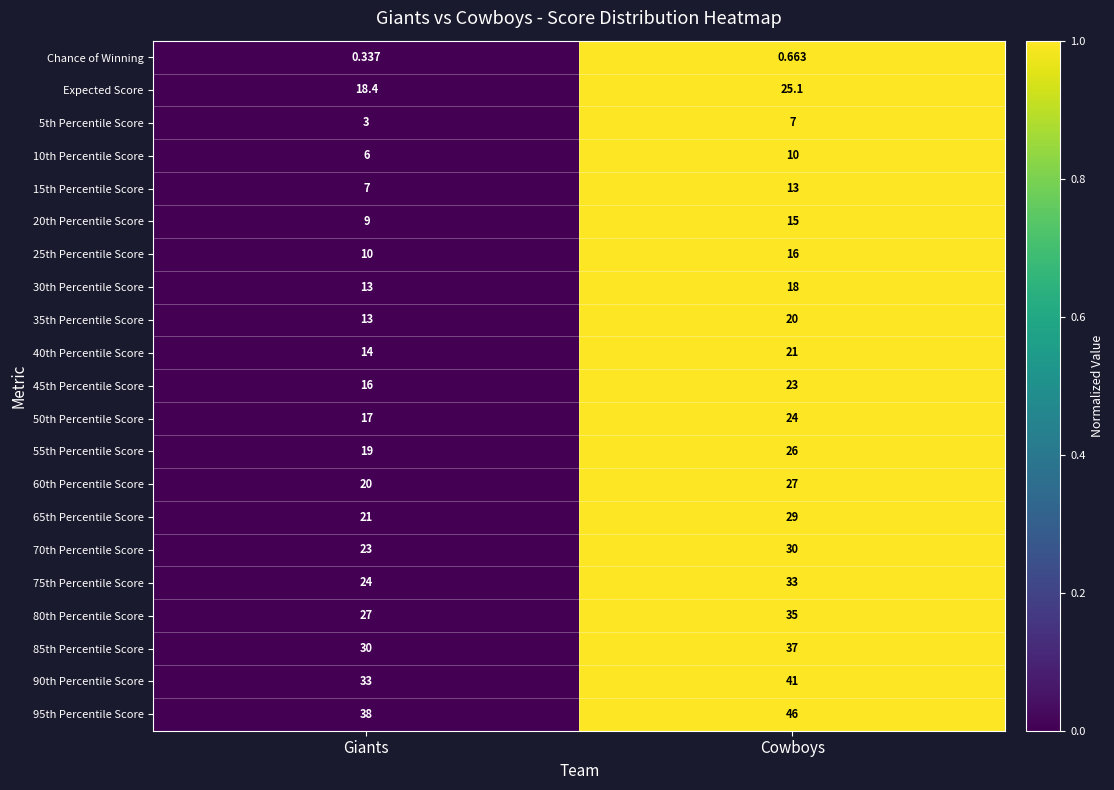

How many distinct data groups are displayed?

21